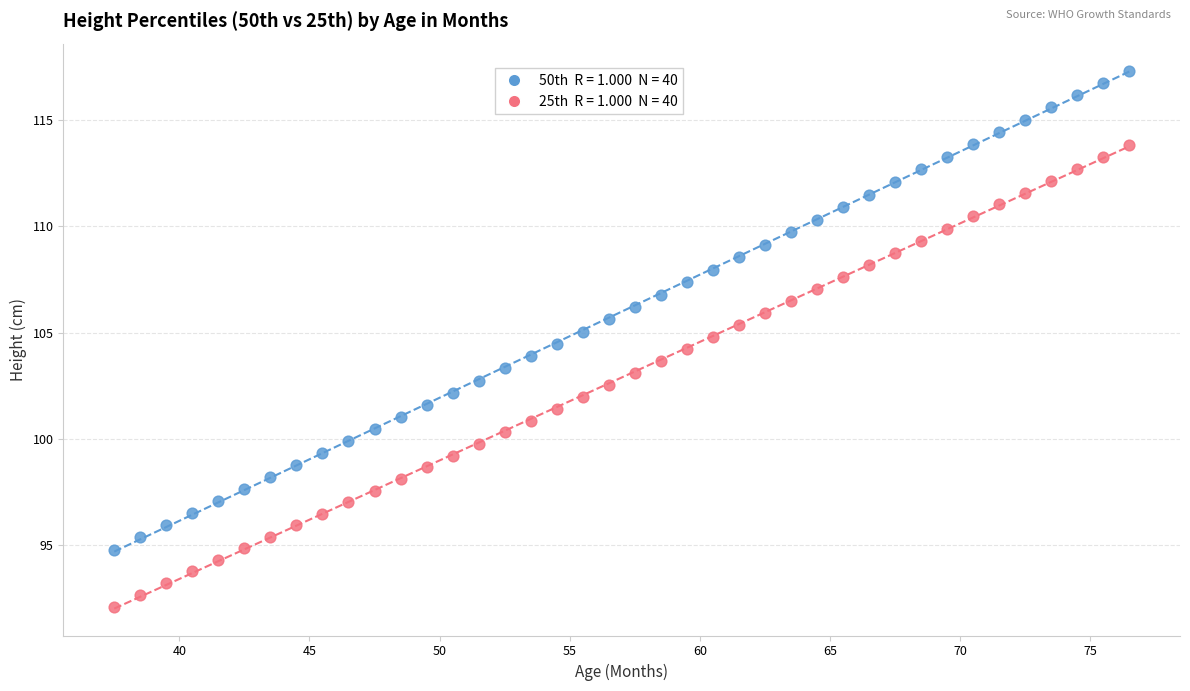

Across all data points, what is the range of Y values (max minus min)?

25.2